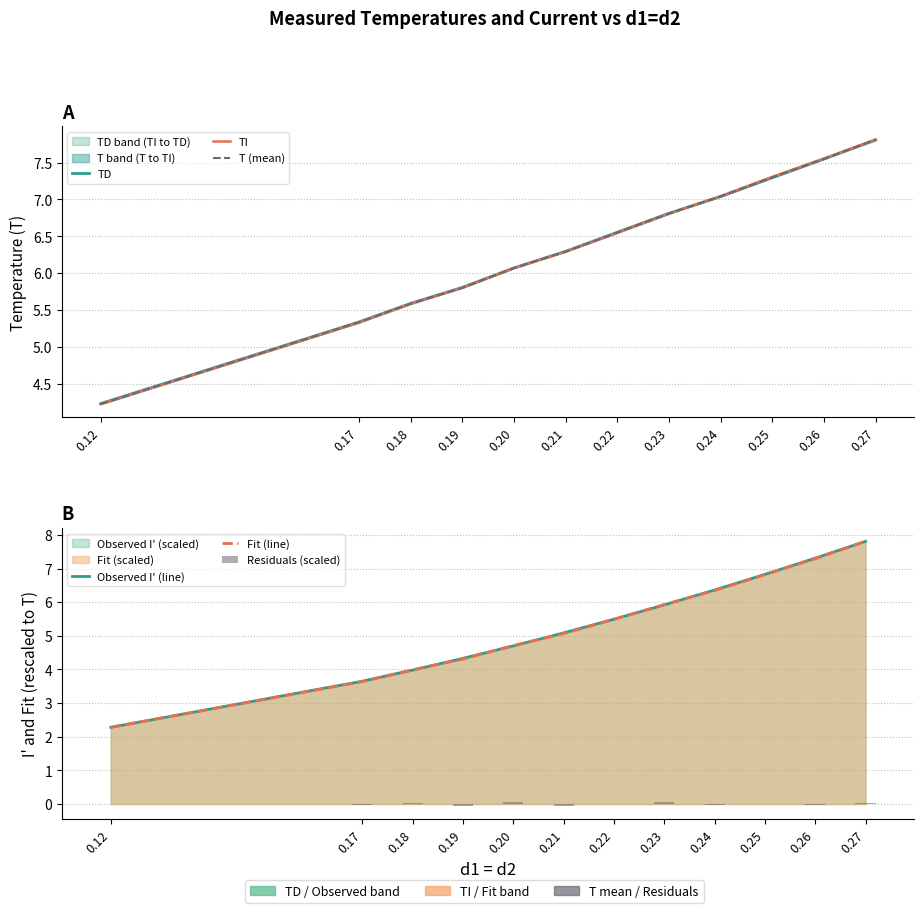

List the labels in order of Residuals (scaled) value, largest first.

0.20, 0.23, 0.18, 0.27, 0.12, 0.22, 0.25, 0.26, 0.17, 0.24, 0.21, 0.19